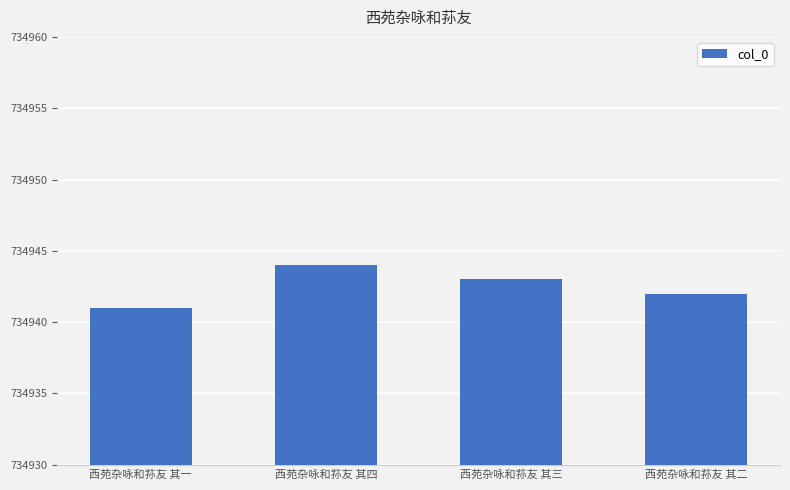

Rank the categories by value from highest to lowest.

西苑杂咏和荪友 其四, 西苑杂咏和荪友 其三, 西苑杂咏和荪友 其二, 西苑杂咏和荪友 其一